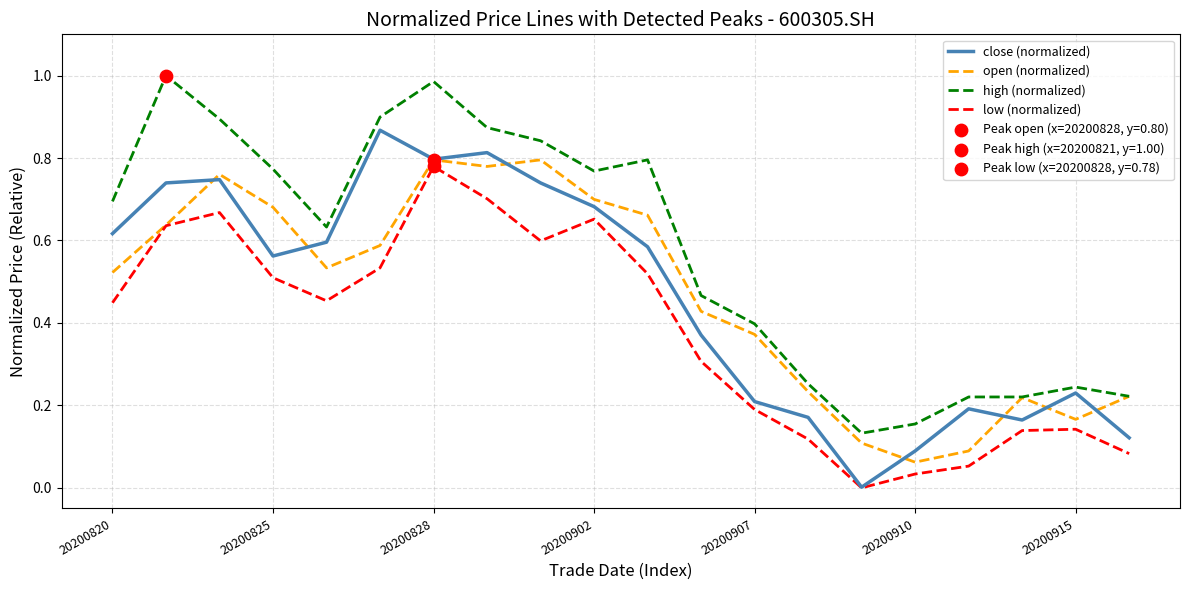

Which series has the largest total across all categories?

high (normalized)